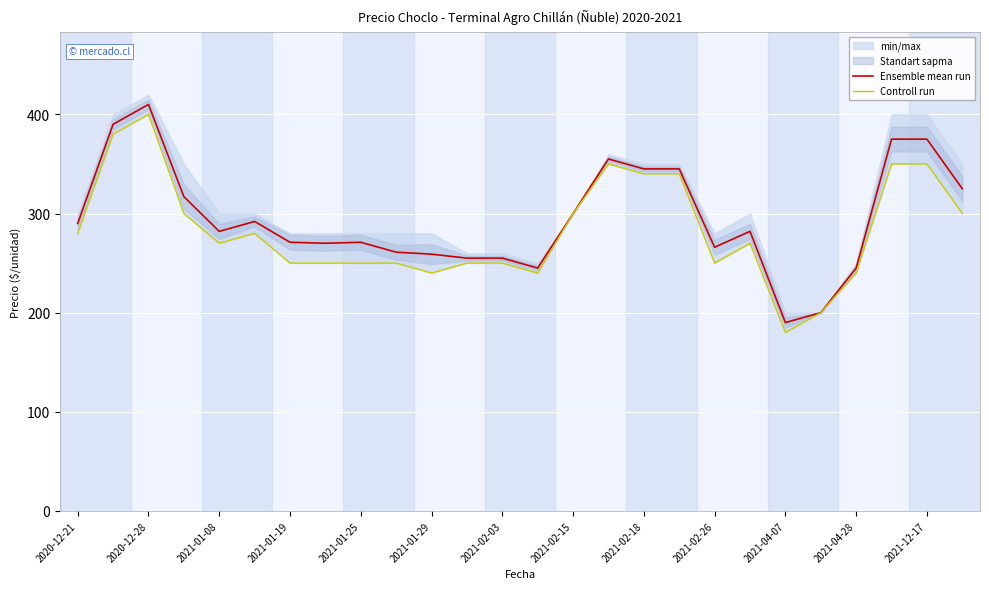

Which series has the widest spread of values?

Ensemble mean run